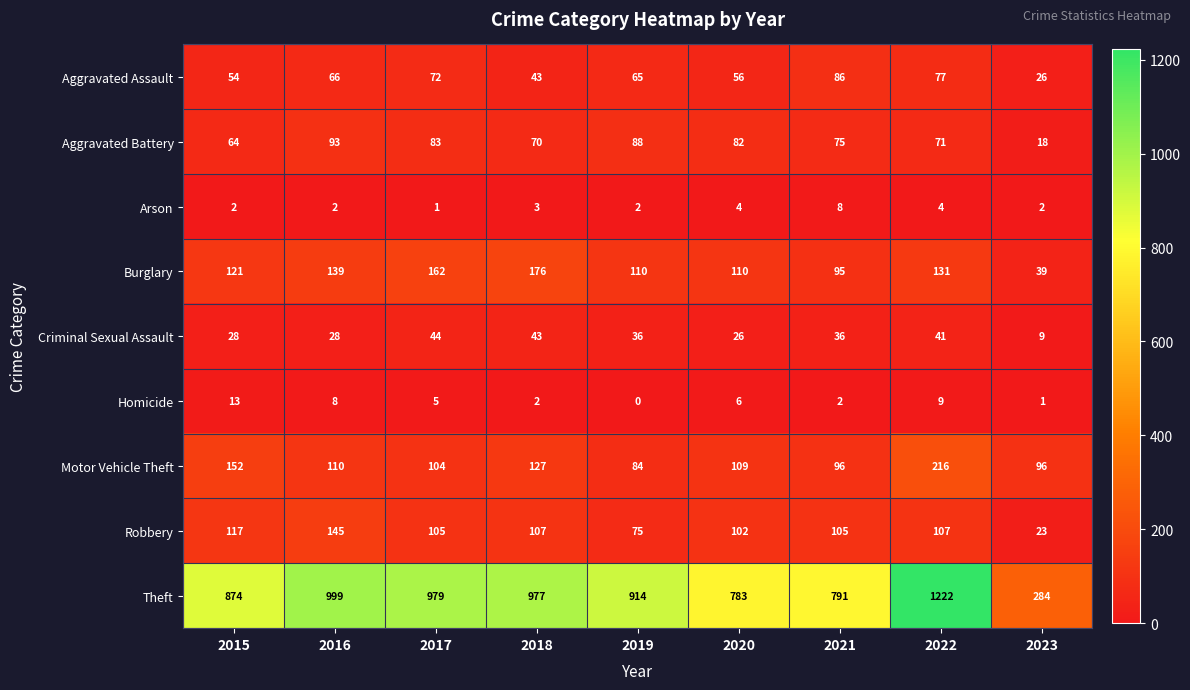

Which series has the largest range (max minus min)?

Theft